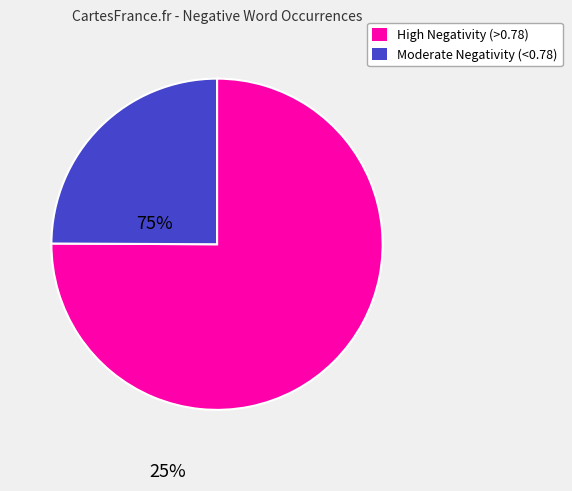

How many segments does this pie chart have?

2